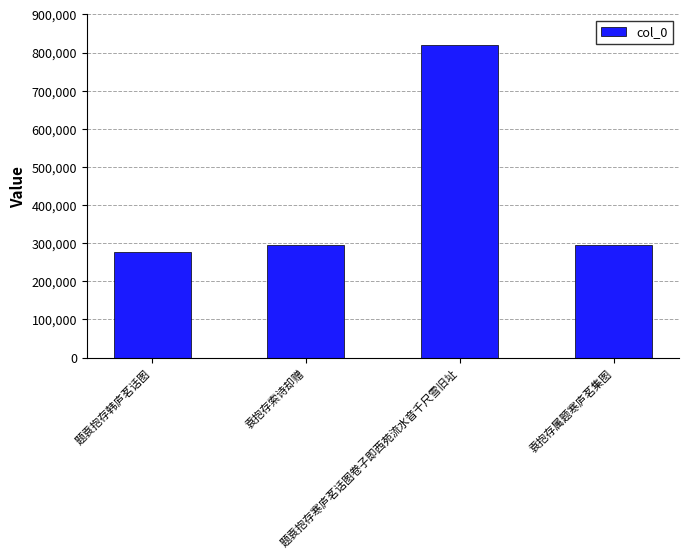

What is the sum of all values?

1688041